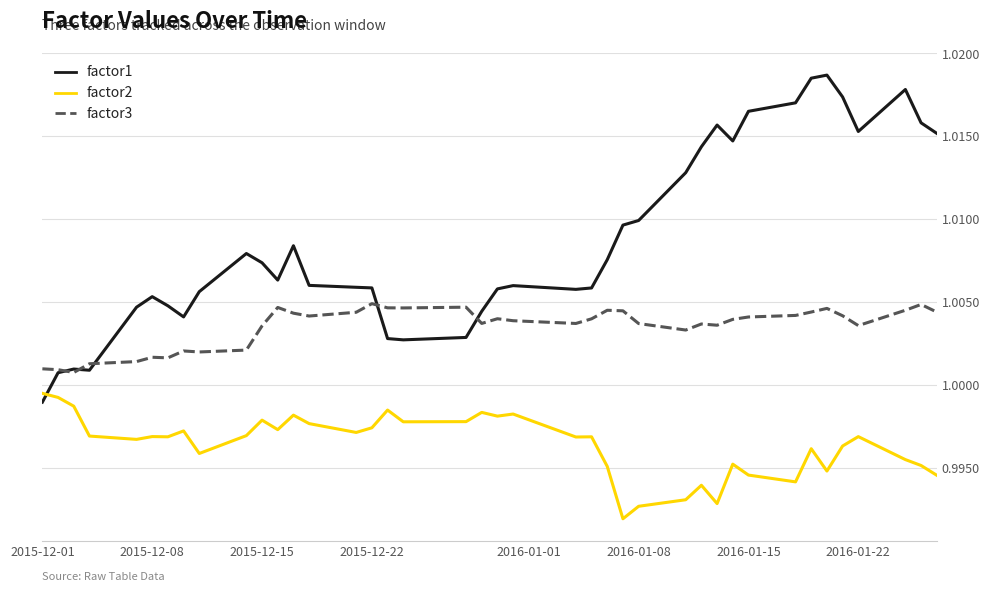

Which series ends up on top after the final intersection of factor1 and factor2?

factor1